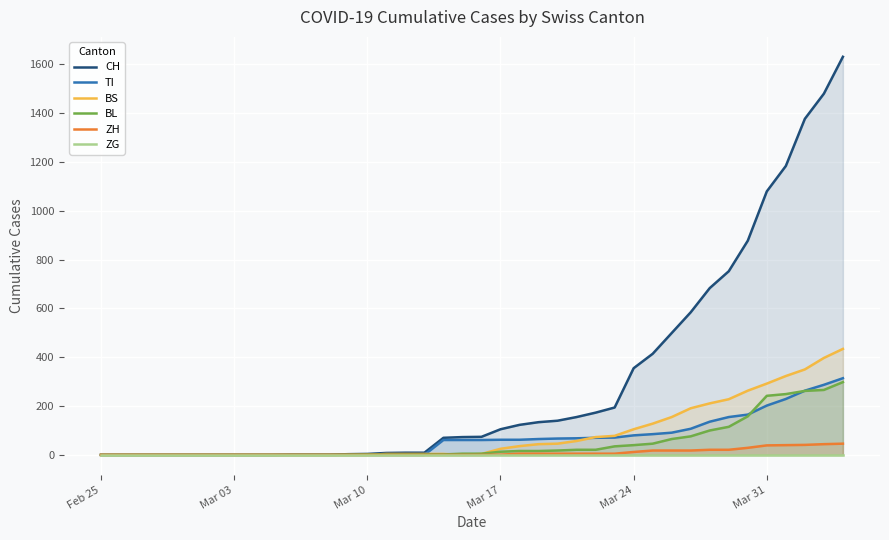

Does the chart display data point markers on the line(s)?

No